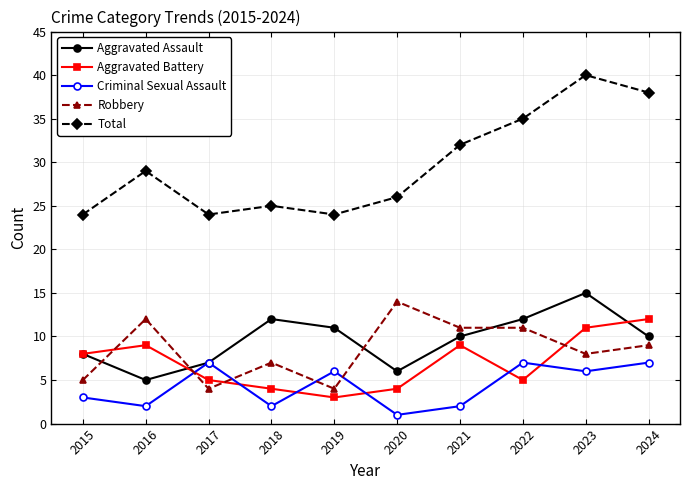

At which label does Robbery reach its peak?

2020